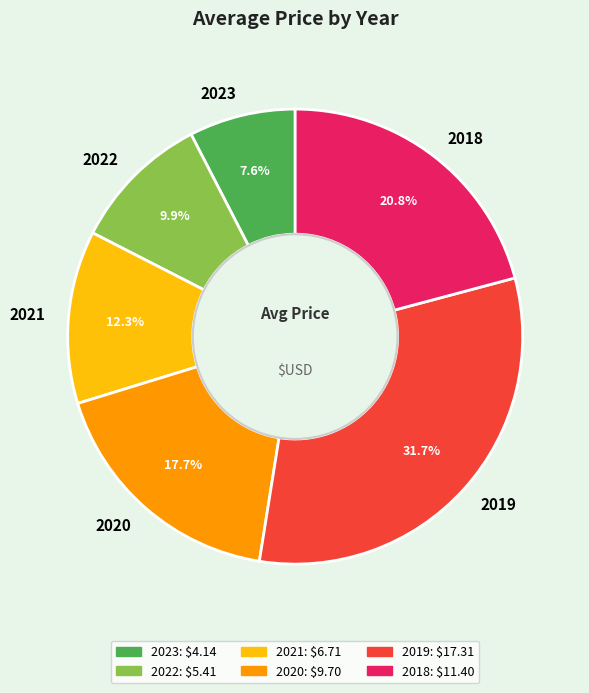

What percentage is the 2019 slice, to the nearest percent?

32%